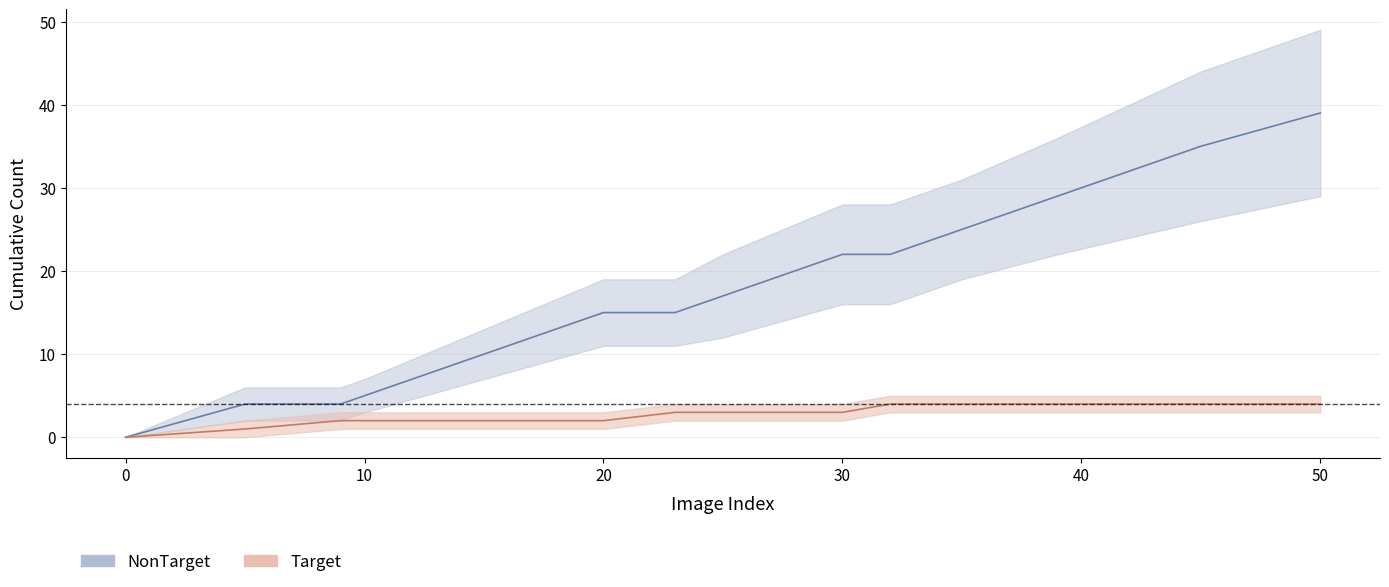

What is the value of the Target point at the 14th from the left?

4